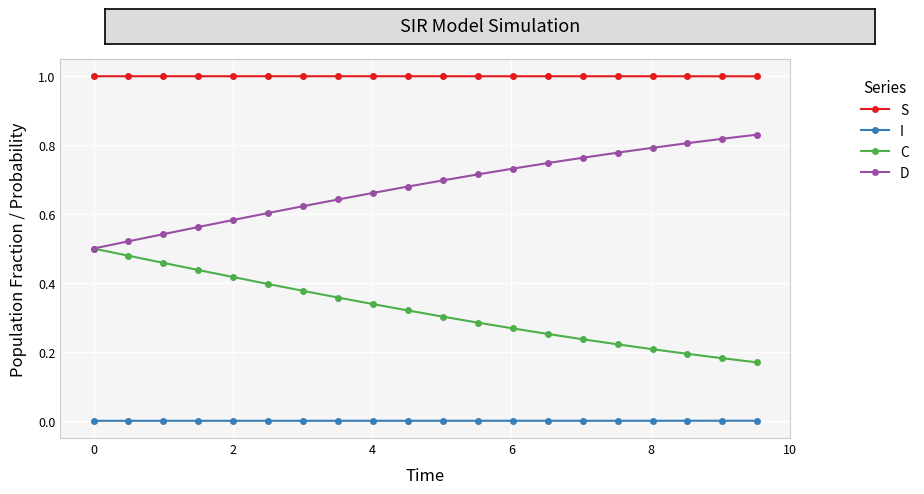

At how many categories does at least one series exceed 0?

20